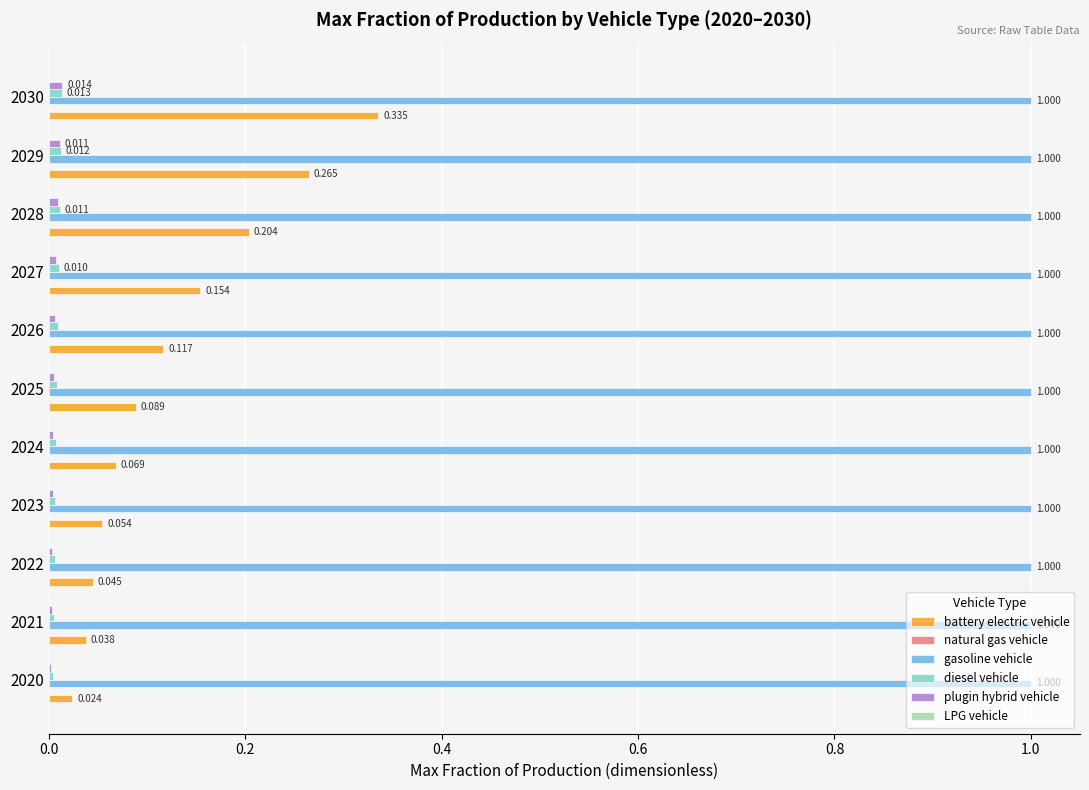

Which series changed the most between 2025 and 2026?

battery electric vehicle